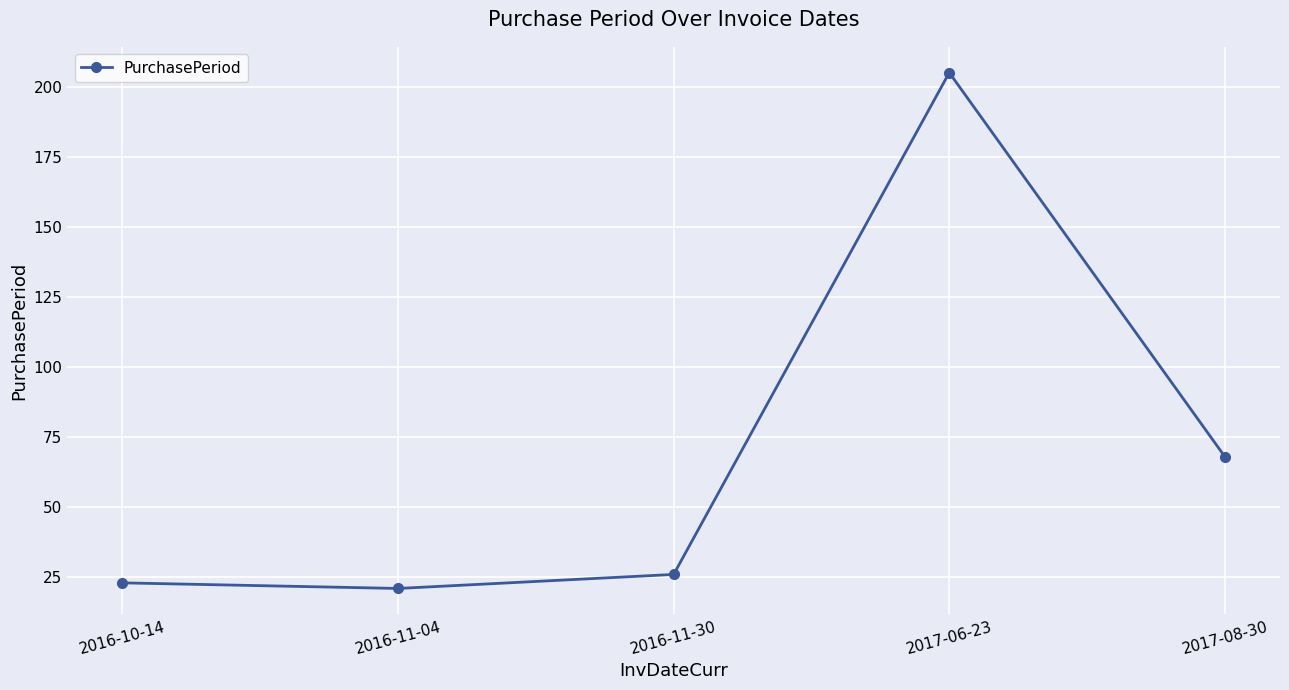

What is the difference between the maximum and minimum values?

184